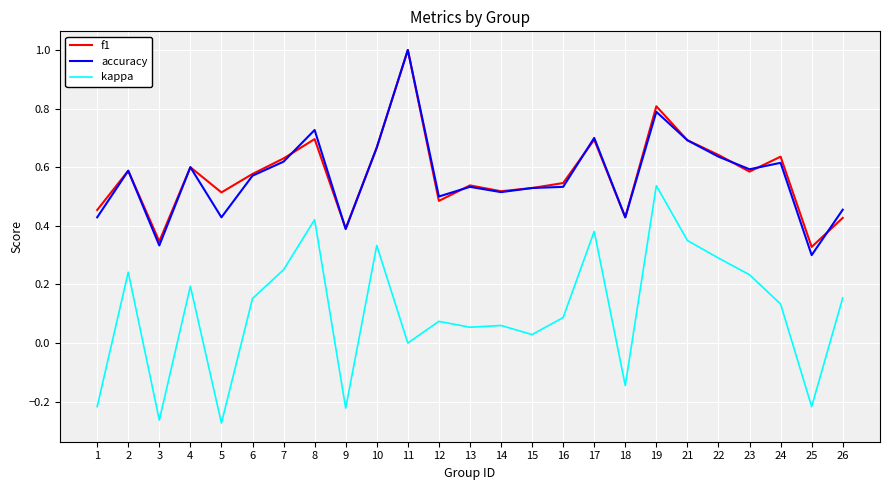

At which label is kappa closest to 0?

11